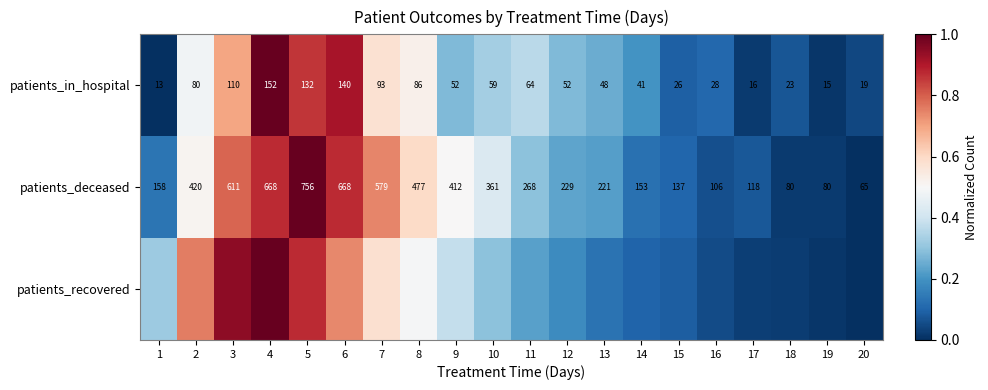

At which category is the sum across all series the highest?

4